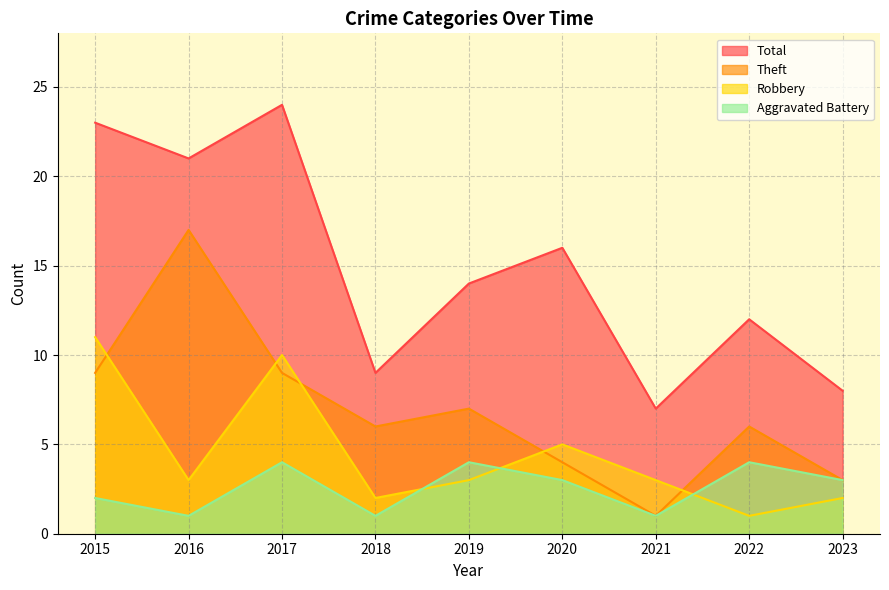

The value of Theft at 2021 is 2. True or false?

False